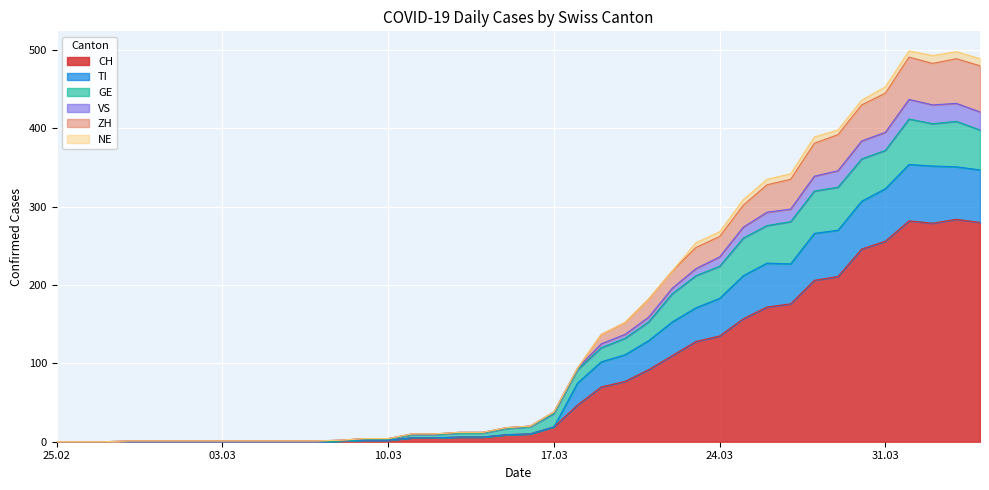

What is the highest value of the CH series?

284